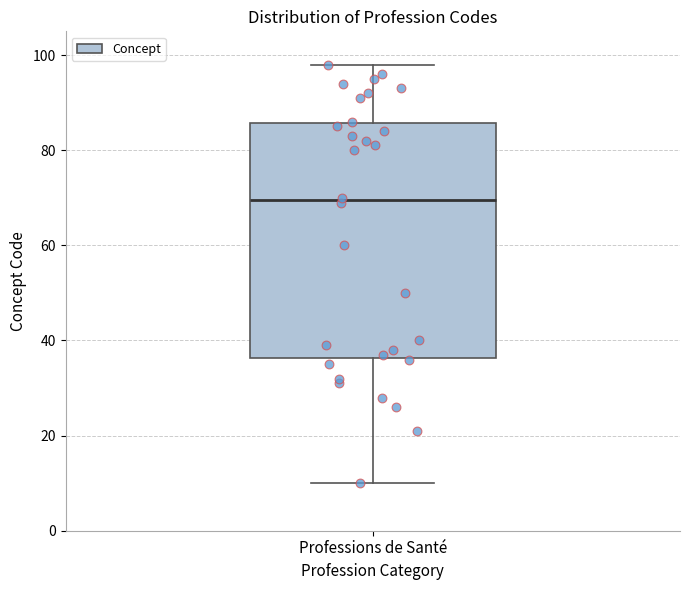

Where is the lower edge of the box for Professions de Santé on the y-axis? The values are not printed on the chart, so give them approximately, as read against the axis.

36